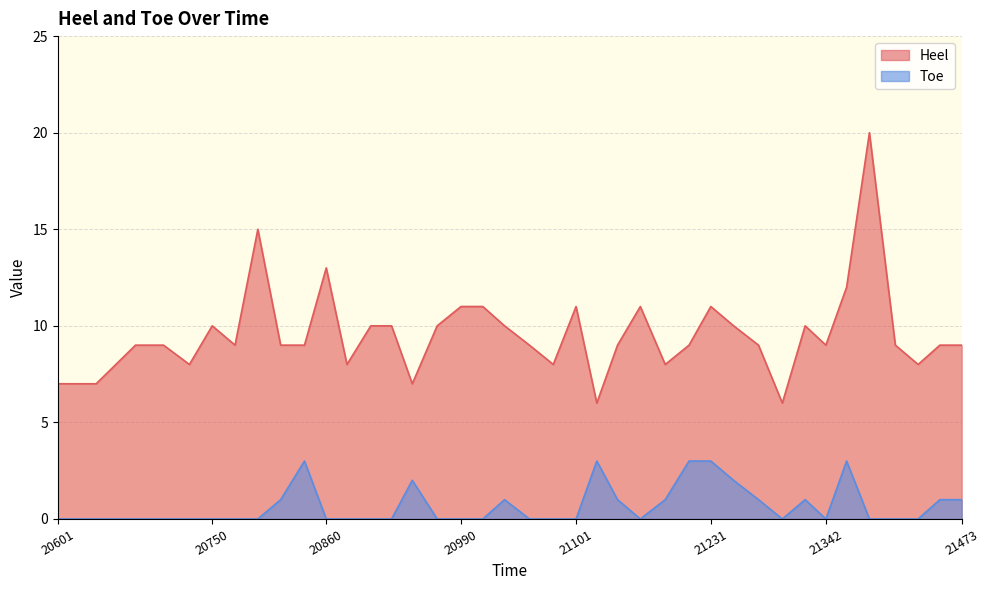

True or false: Toe and Heel cross at least once.

False